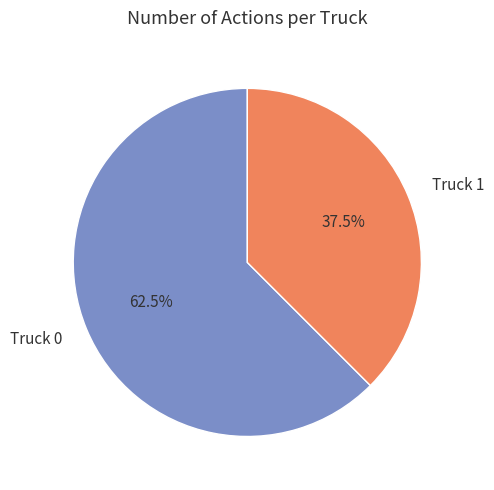

What is the largest slice in the pie chart?

Truck 0